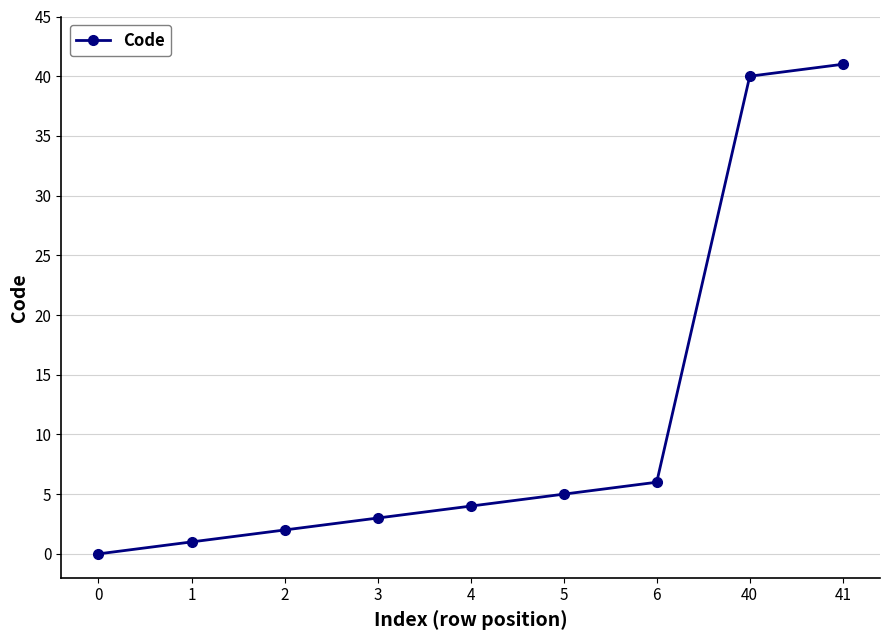

What is the sum of the values at 5 and 6?

11